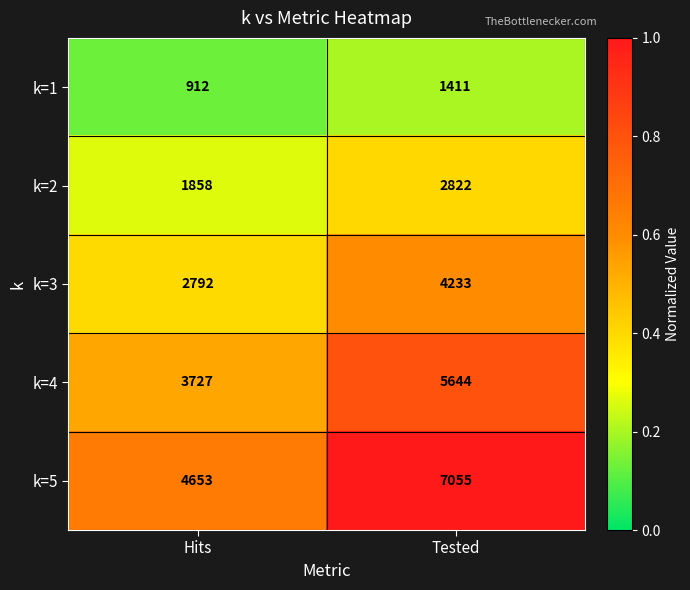

Reading left to right, what are all the values shown in this chart?

k=1: 912	1411
k=2: 1858	2822
k=3: 2792	4233
k=4: 3727	5644
k=5: 4653	7055